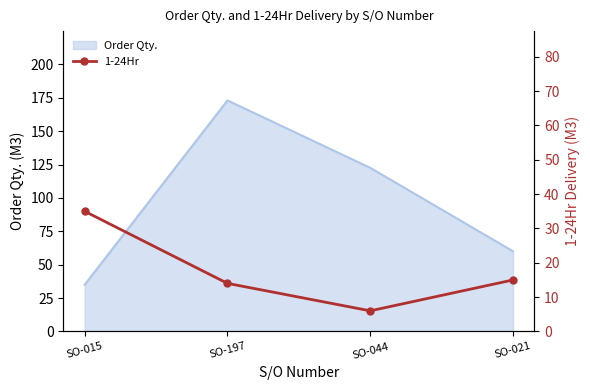

True or false: Order Qty. has more than 2 interior local peaks.

False